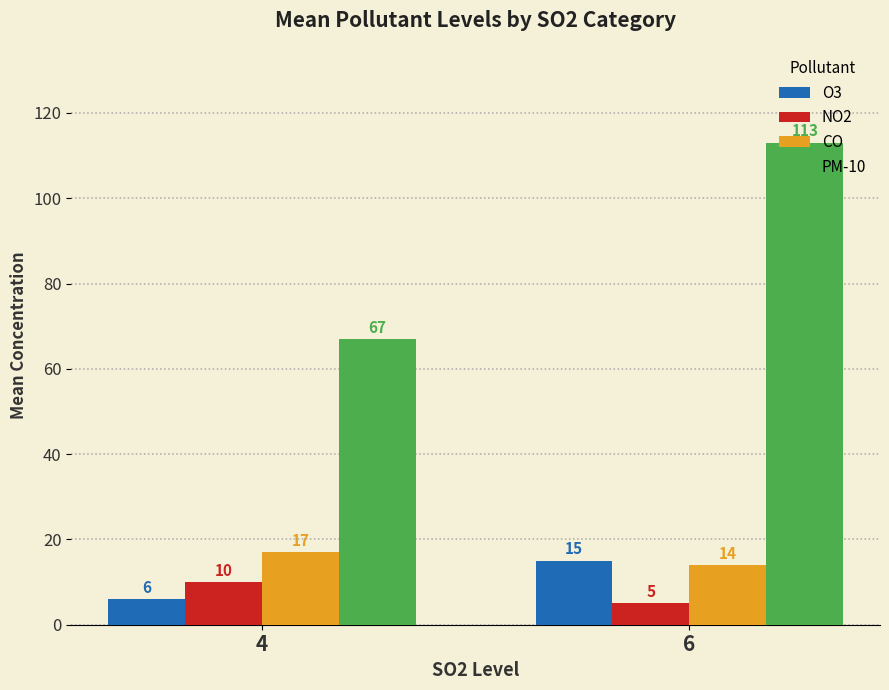

What is the spread (max minus min) of values at 6?

108